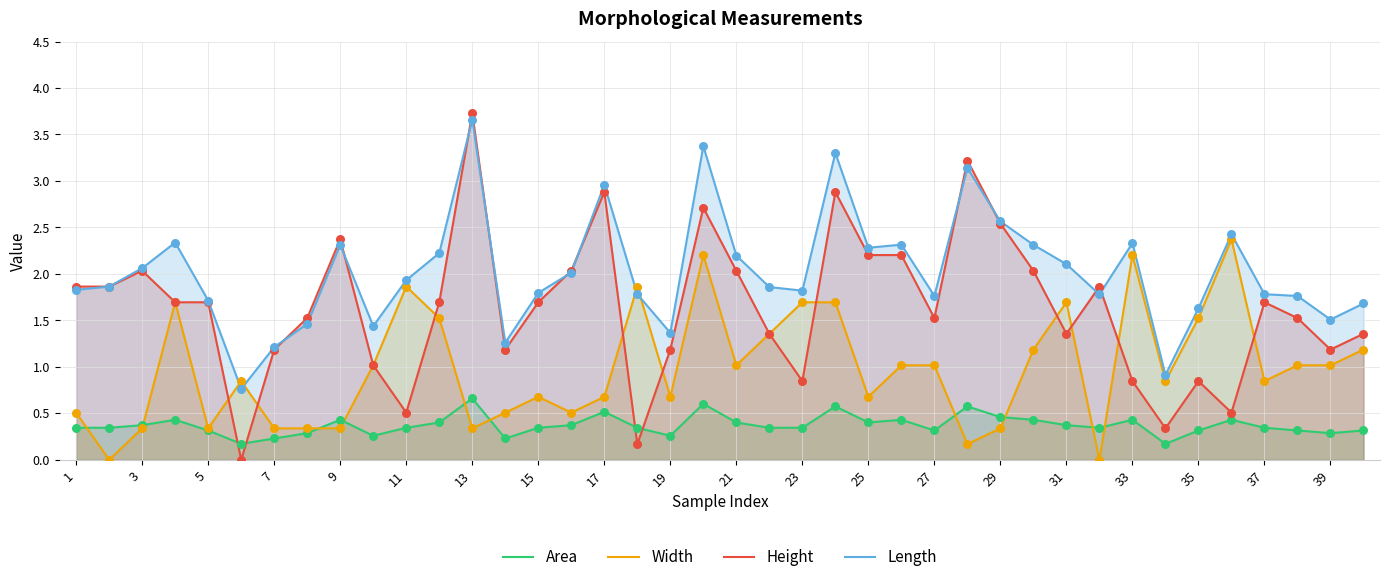

Is the value of Height at 17 greater than the value of Area at 13?

Yes